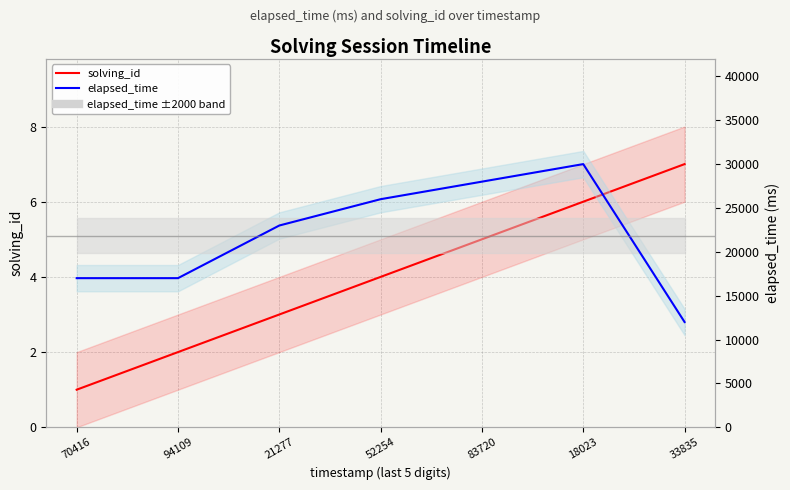

Between 21277 and 83720, which series saw the biggest shift?

elapsed_time